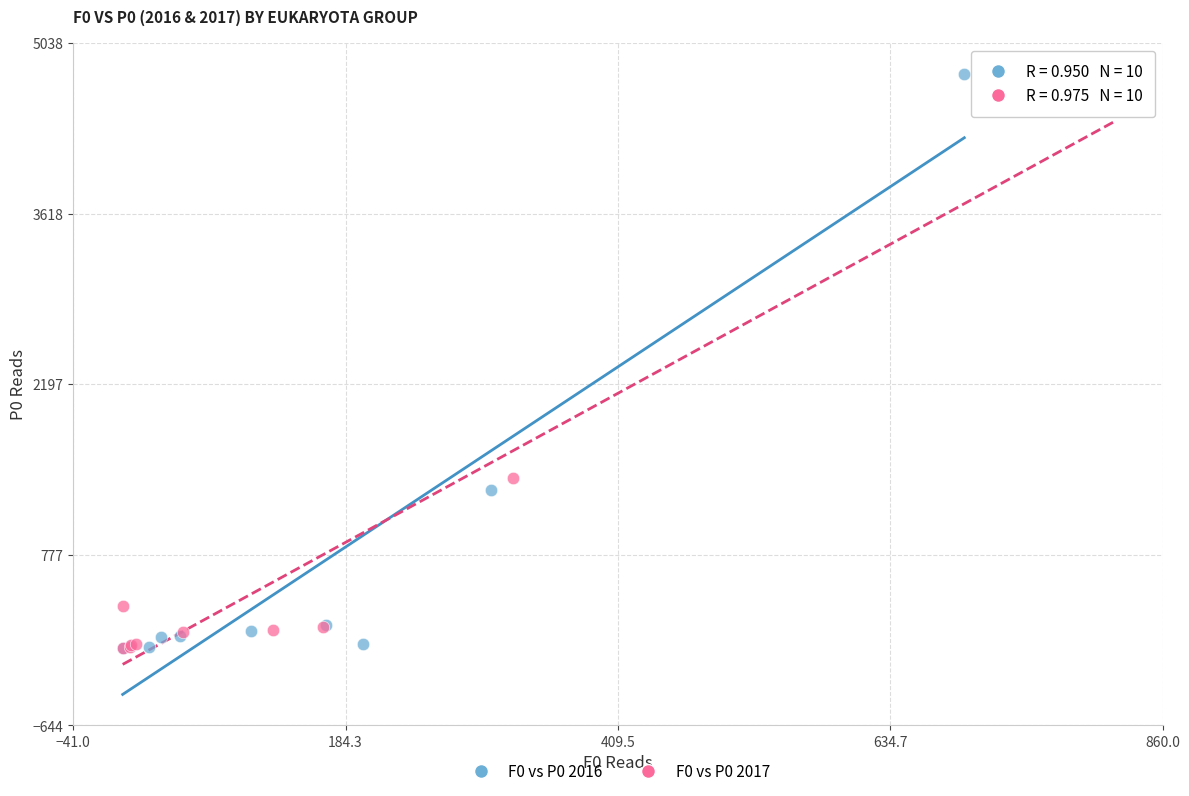

Which series has the widest spread of Y values?

F0 vs P0 2016